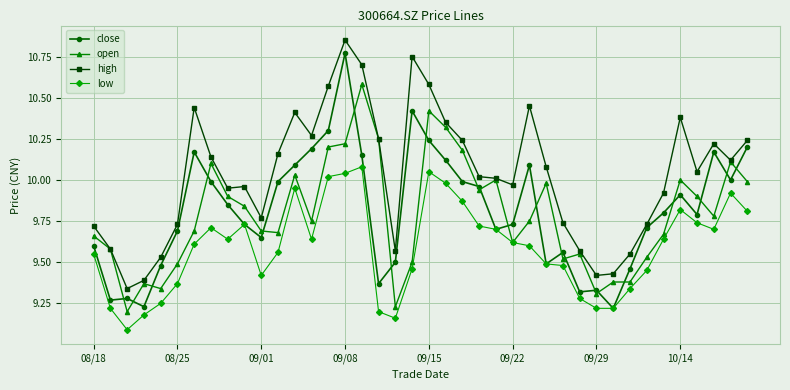

How many categories are shown in the chart?

40